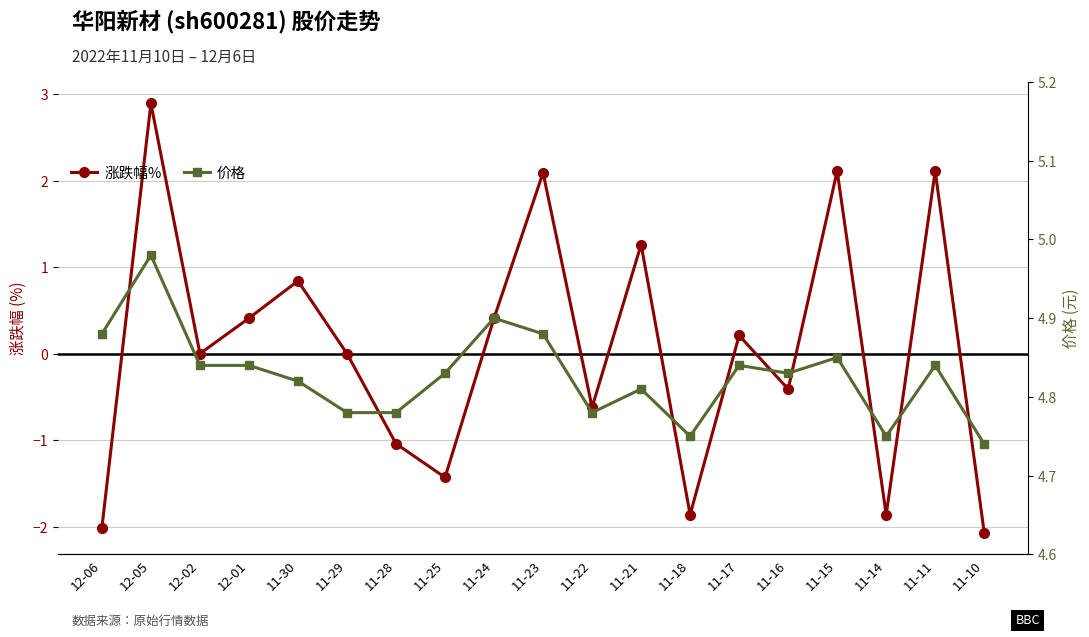

What is the value of the 价格 point at the 2nd from the left?

5.0